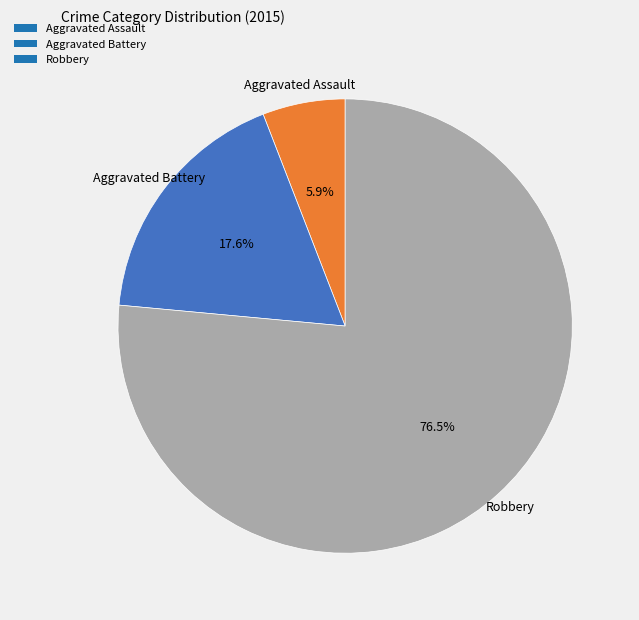

How many slices are in this pie chart?

3